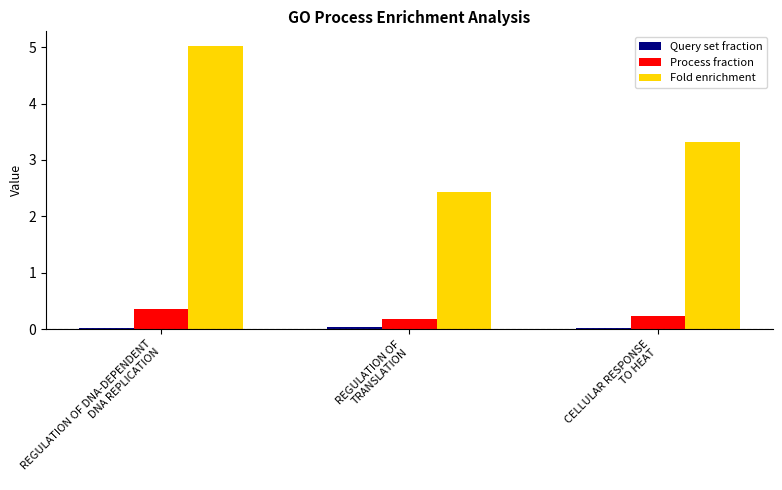

What is the greatest value displayed?

5.0